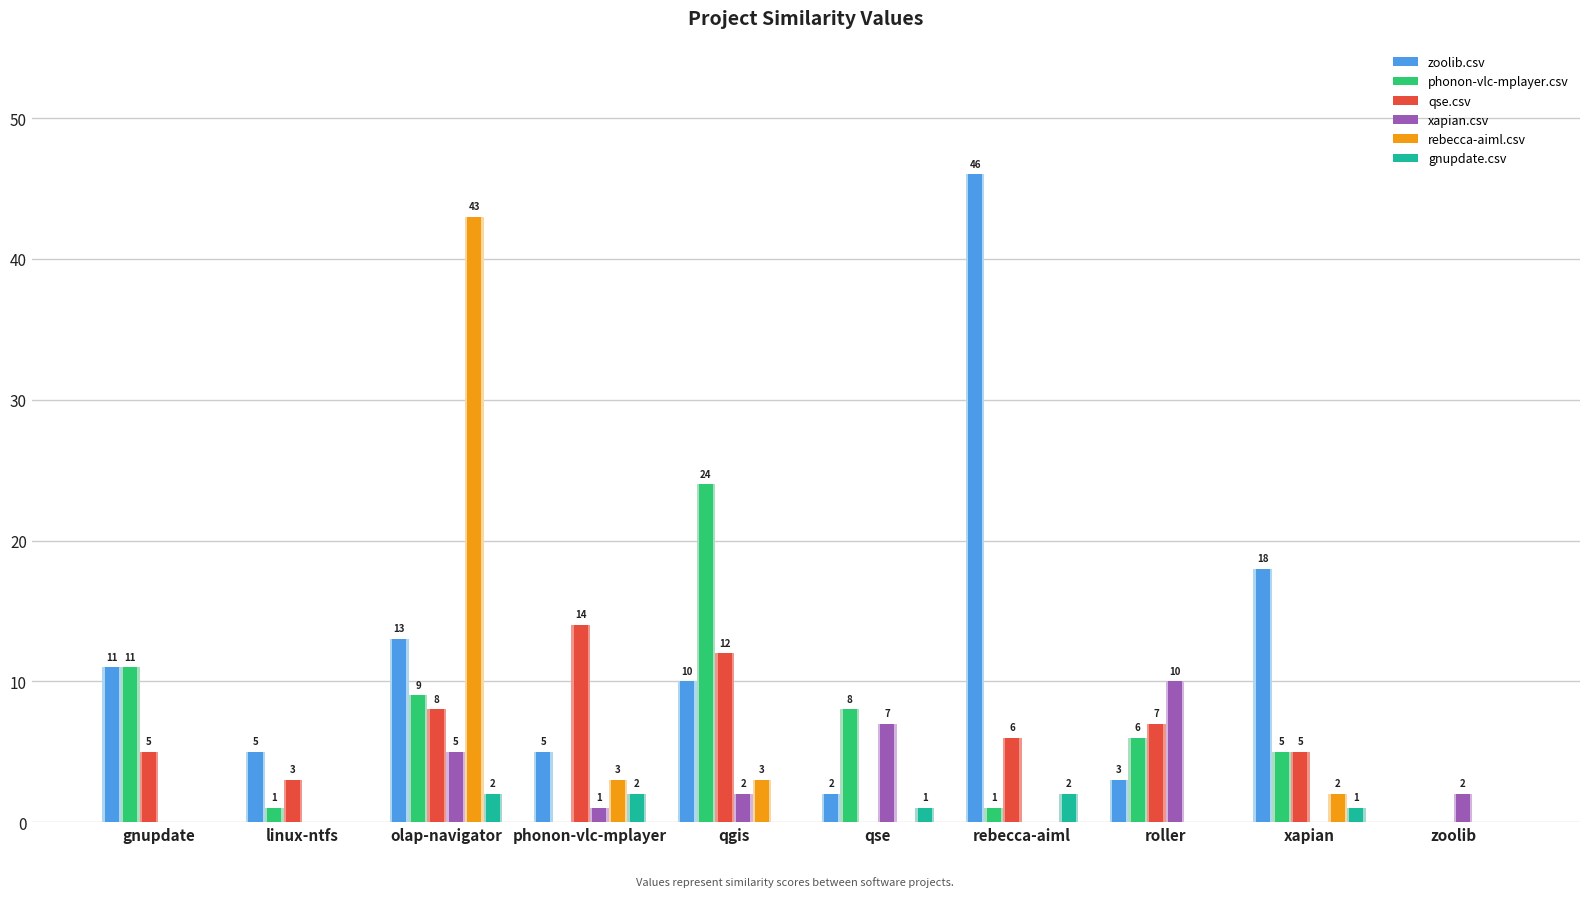

Are the bars horizontal?

No